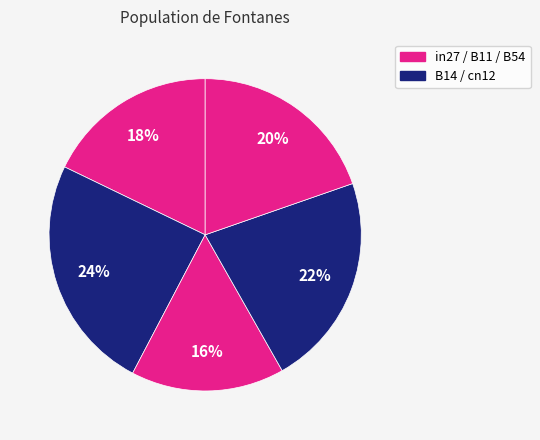

Does any single category account for the majority?

No